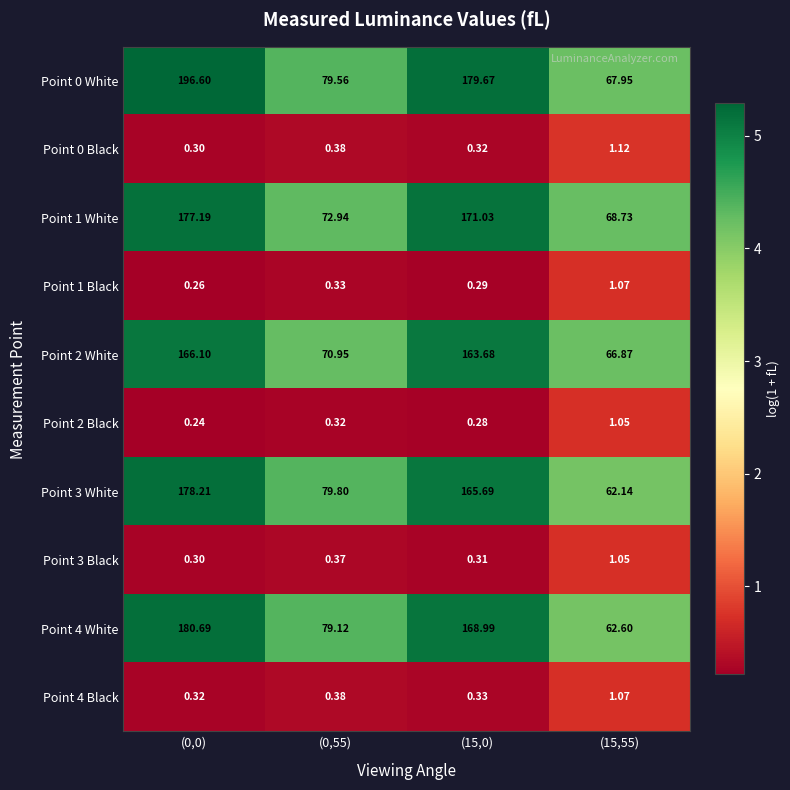

Reading left to right, what are all the values shown in this chart?

Point 0 White: (0,0)=196.6	(0,55)=79.6	(15,0)=179.7	(15,55)=68.0
Point 0 Black: (0,0)=0.3	(0,55)=0.4	(15,0)=0.3	(15,55)=1.1
Point 1 White: (0,0)=177.2	(0,55)=72.9	(15,0)=171.0	(15,55)=68.7
Point 1 Black: (0,0)=0.3	(0,55)=0.3	(15,0)=0.3	(15,55)=1.1
Point 2 White: (0,0)=166.1	(0,55)=71.0	(15,0)=163.7	(15,55)=66.9
Point 2 Black: (0,0)=0.2	(0,55)=0.3	(15,0)=0.3	(15,55)=1.1
Point 3 White: (0,0)=178.2	(0,55)=79.8	(15,0)=165.7	(15,55)=62.1
Point 3 Black: (0,0)=0.3	(0,55)=0.4	(15,0)=0.3	(15,55)=1.1
Point 4 White: (0,0)=180.7	(0,55)=79.1	(15,0)=169.0	(15,55)=62.6
Point 4 Black: (0,0)=0.3	(0,55)=0.4	(15,0)=0.3	(15,55)=1.1